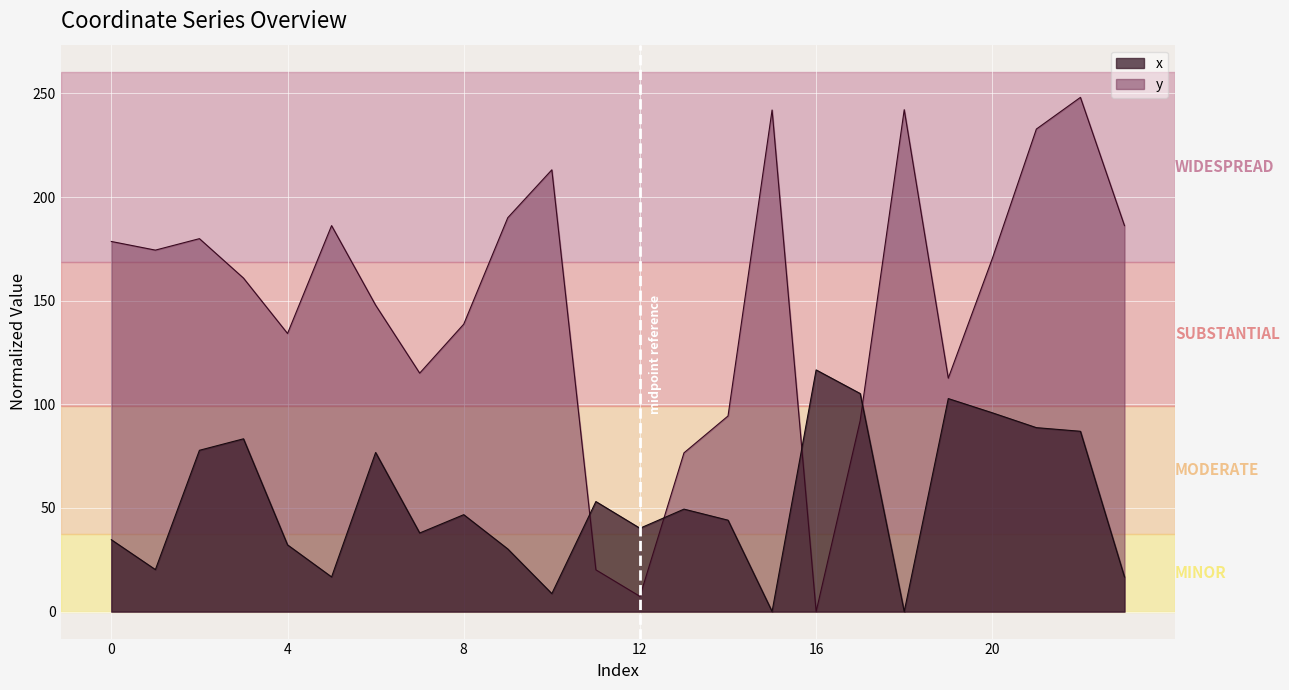

At which label does x first exceed 46?

2